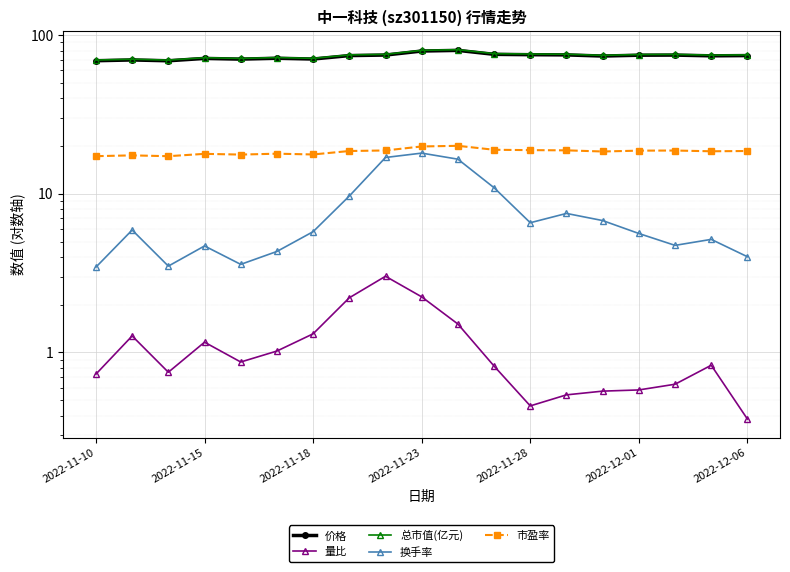

Rank the series by their maximum value, from highest to lowest.

总市值(亿元), 价格, 市盈率, 换手率, 量比